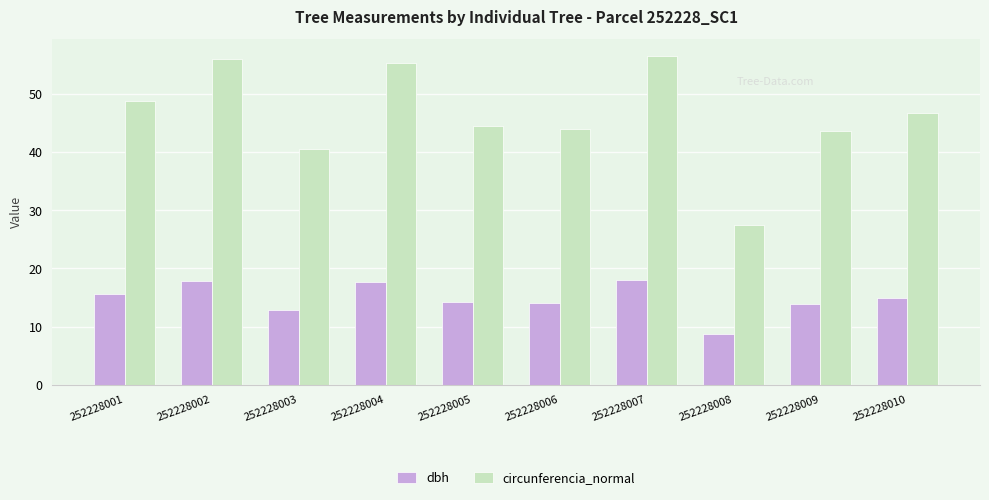

At which label does dbh reach its minimum?

252228008